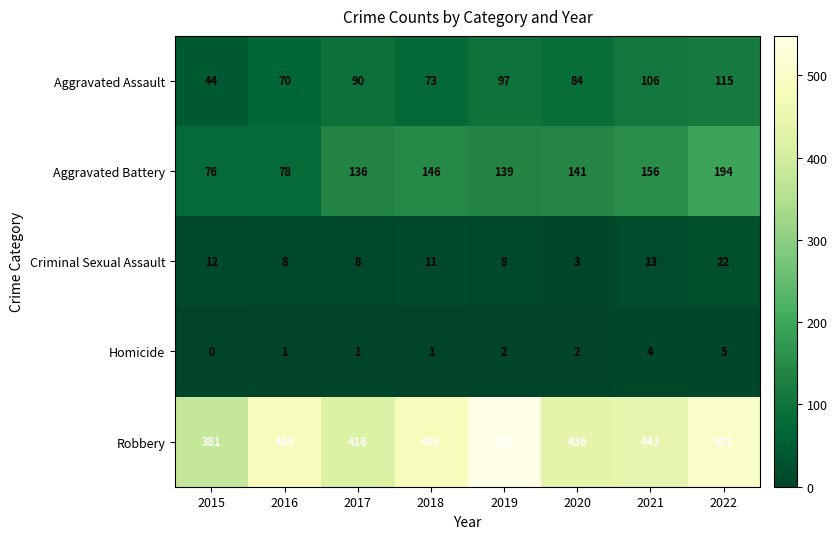

Where does the Robbery series first go above 480?

2016